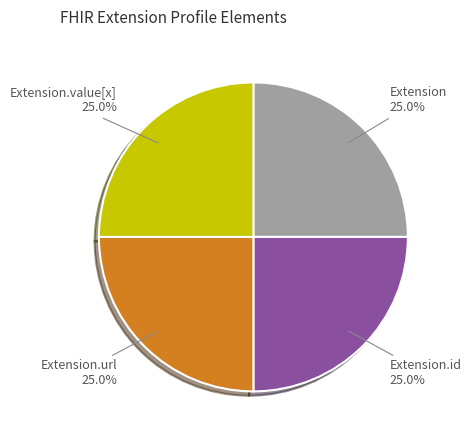

What portion of the pie excludes Extension.url?

75.0%